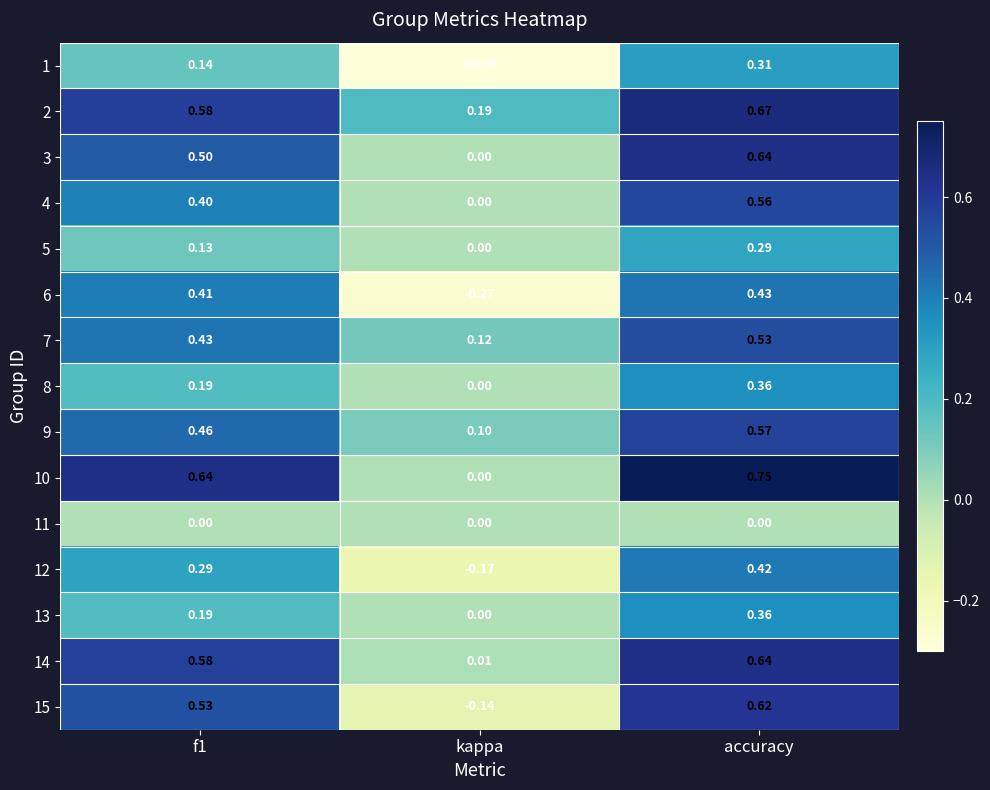

At which label does 10 reach its minimum?

kappa